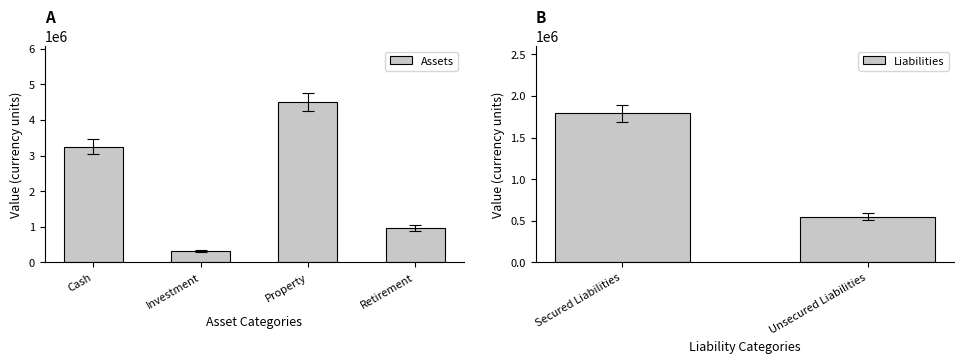

Rank the categories by value from highest to lowest.

Property, Cash, Retirement, Investment